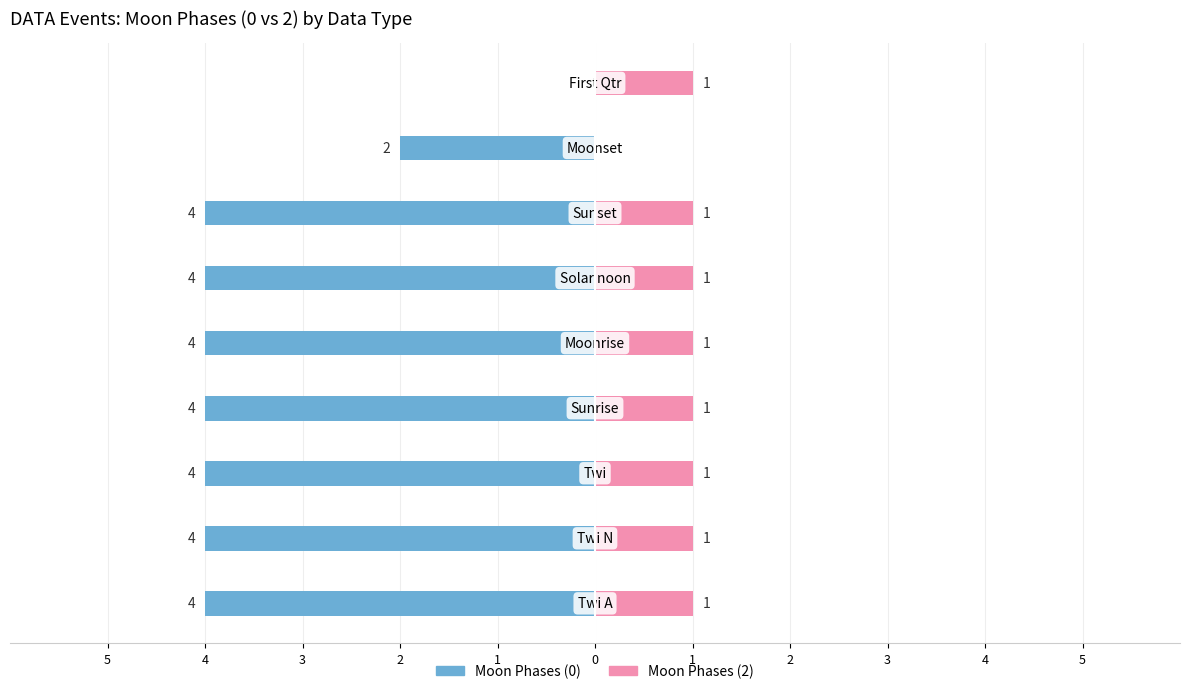

Count the Moon Phases (0) values in the range -4 to -3.

7